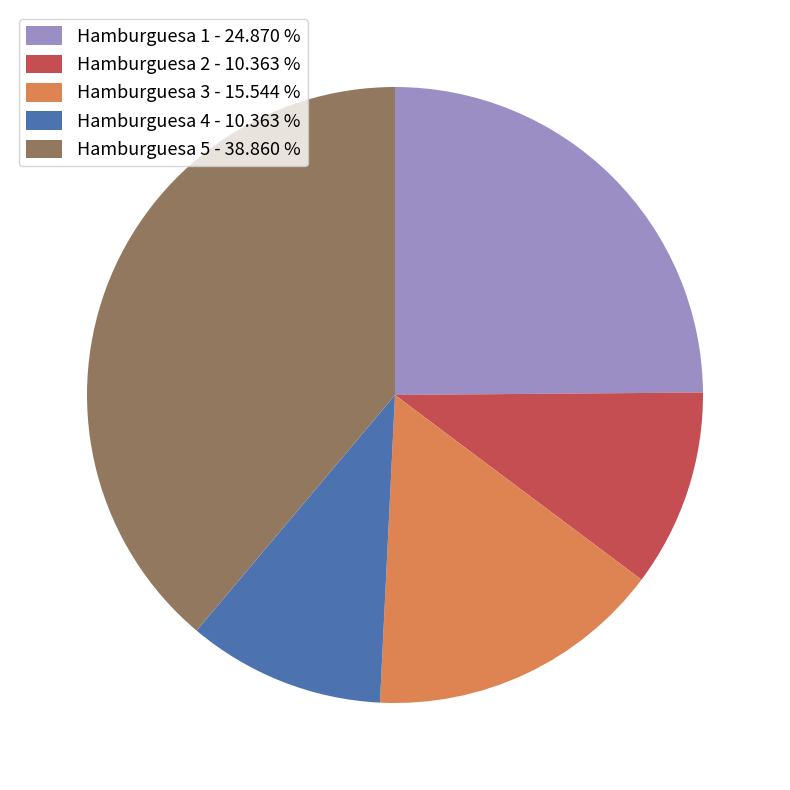

Approximately how many times larger is the value at Hamburguesa 2 - 10.363 % compared to Hamburguesa 3 - 15.544 %?

0.7